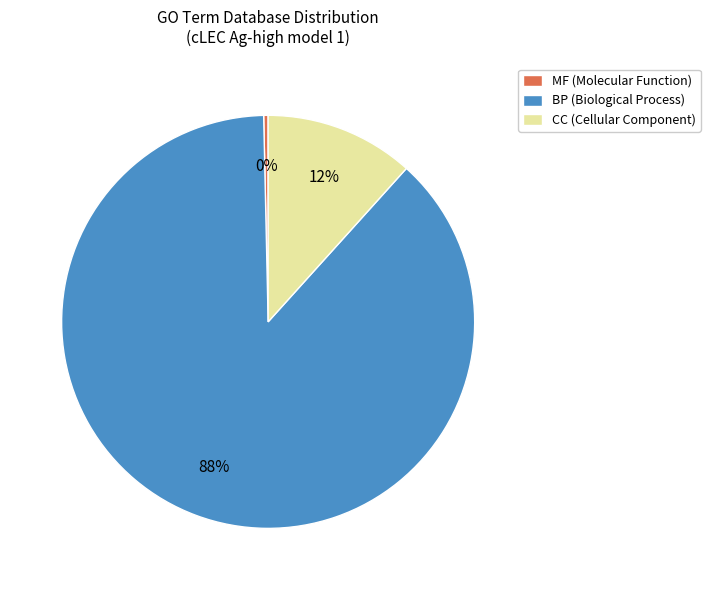

Is there any slice that represents more than half of the pie?

Yes